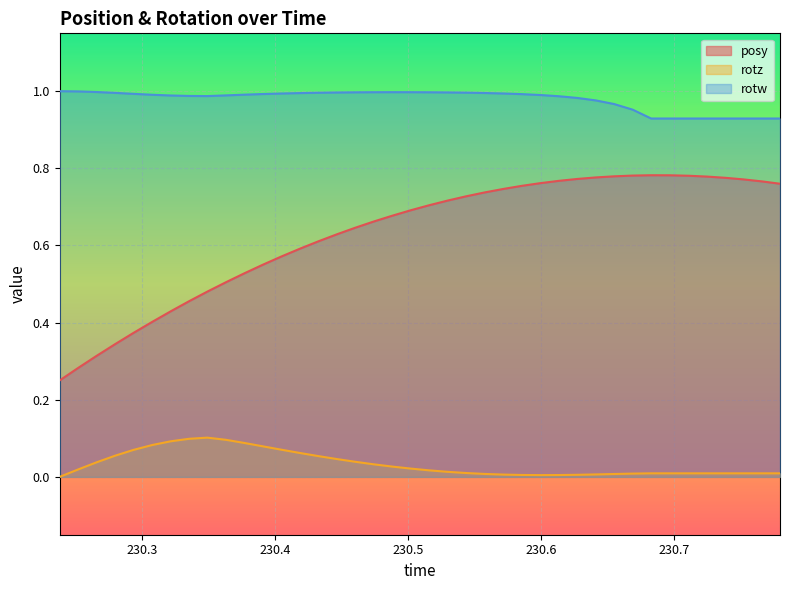

True or false: posy has a value of 0.9 at 230.3492.

False